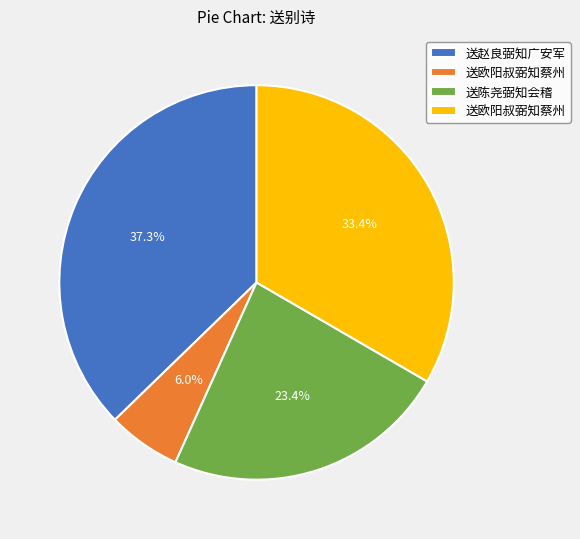

Is there any slice that represents more than half of the pie?

No